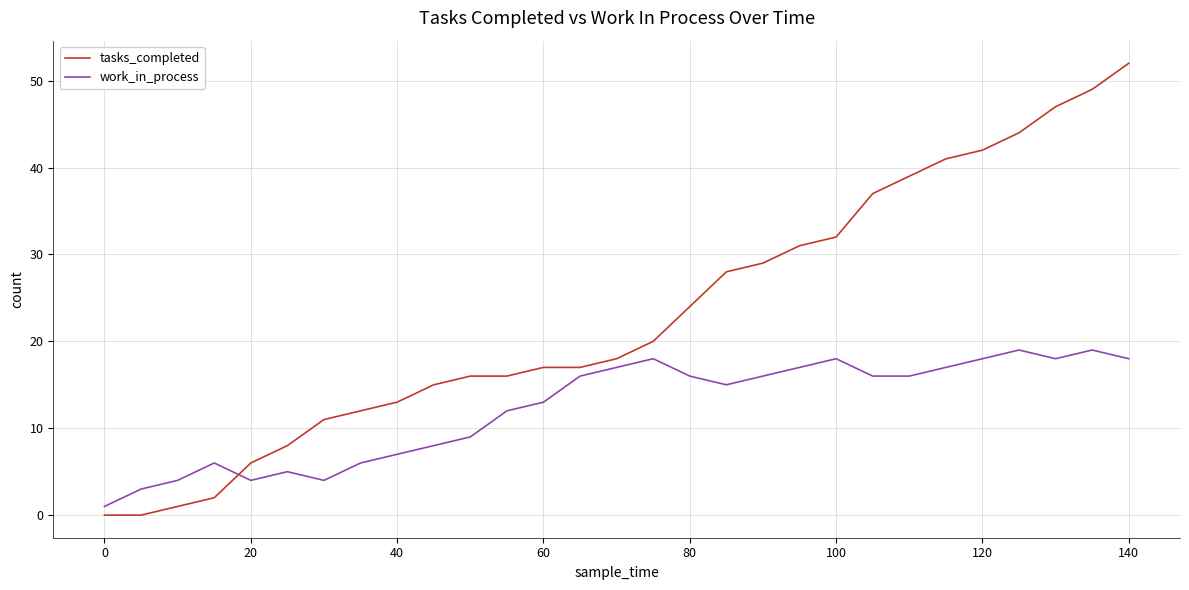

What are all the series names shown in the legend?

tasks_completed, work_in_process